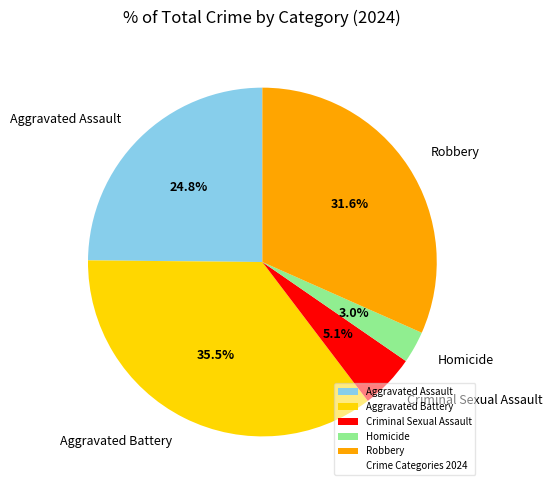

Rank the categories by value from lowest to highest.

Homicide, Criminal Sexual Assault, Aggravated Assault, Robbery, Aggravated Battery